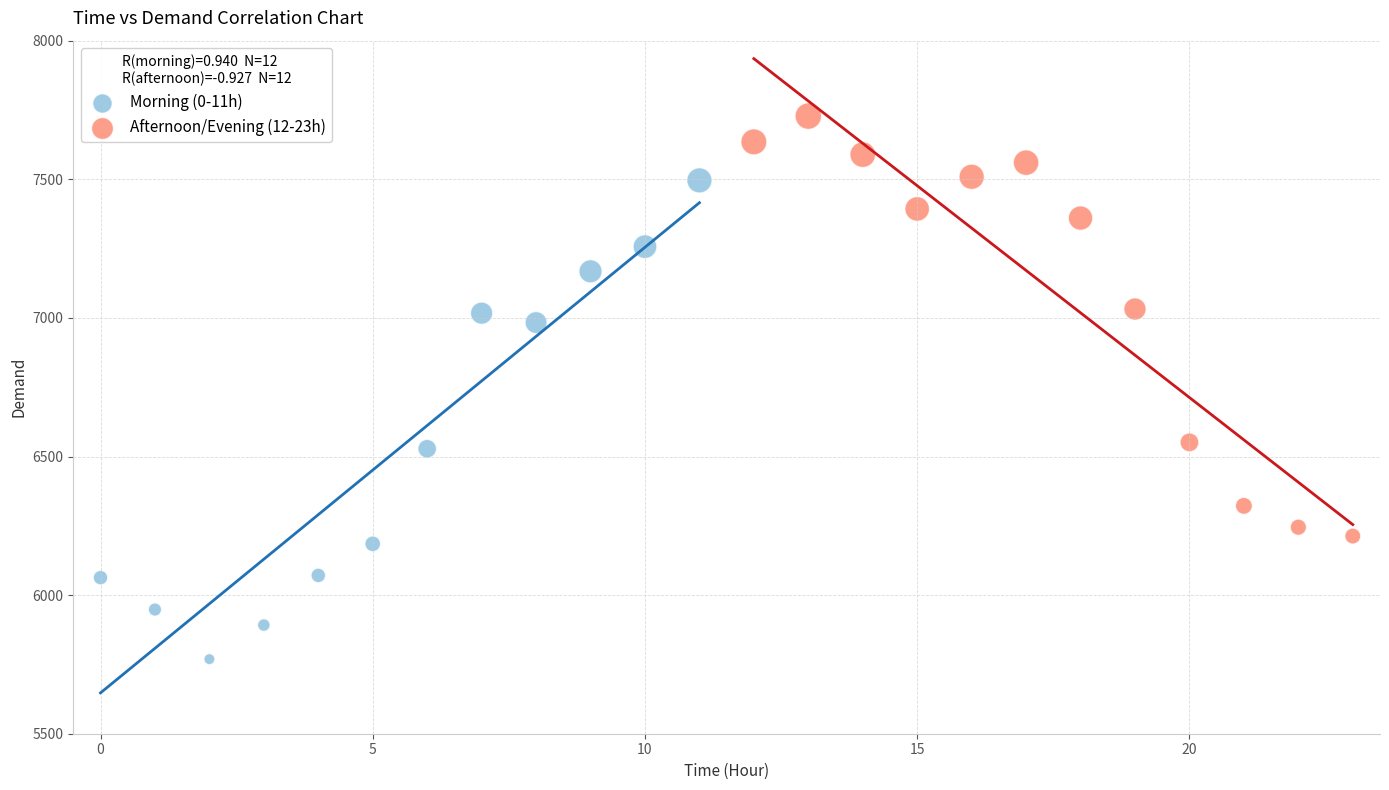

Which series reaches the minimum Y coordinate?

Morning (0-11h)